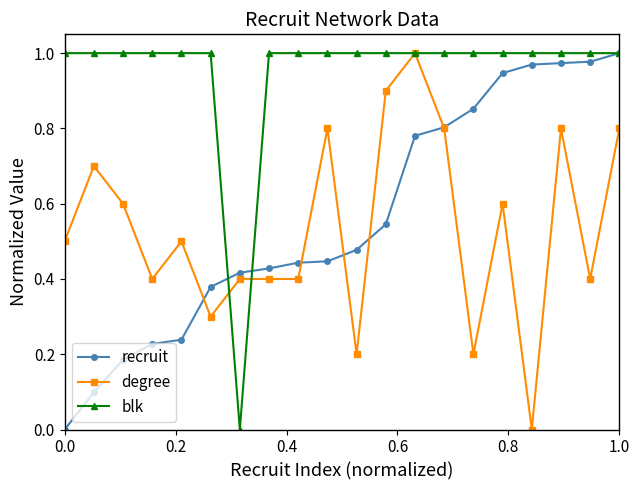

How many blk values are between 1 and 2?

19